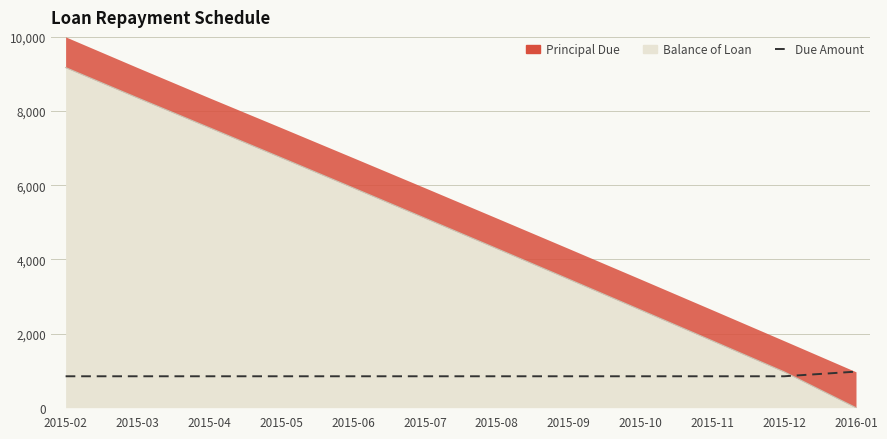

How many lines are shown in the chart?

1